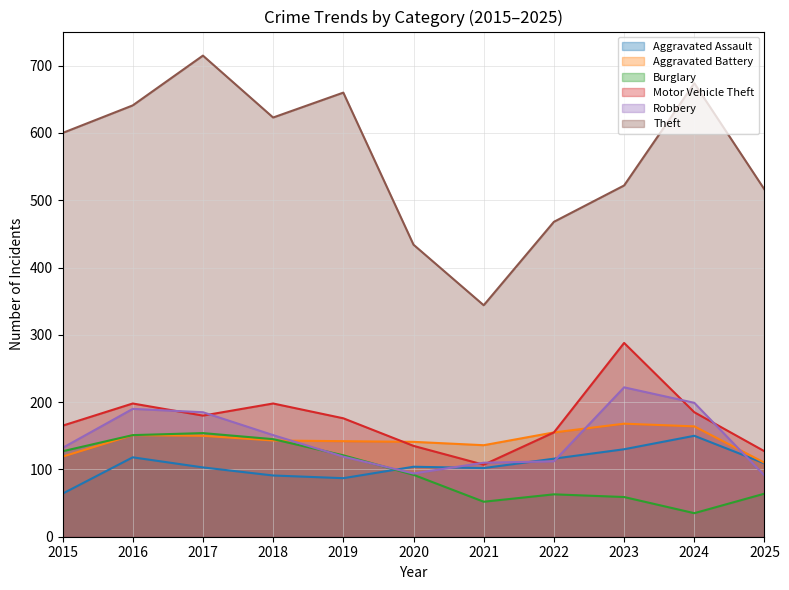

Where is Robbery nearest to the value 156?

2018